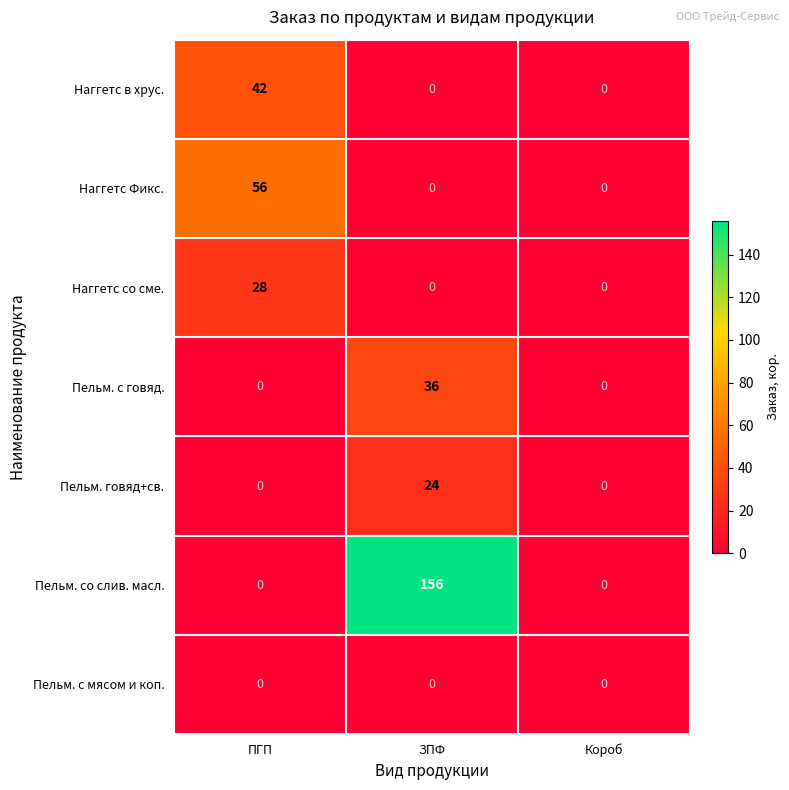

Count the Пельм. с говяд. values in the range 0 to 36.

3